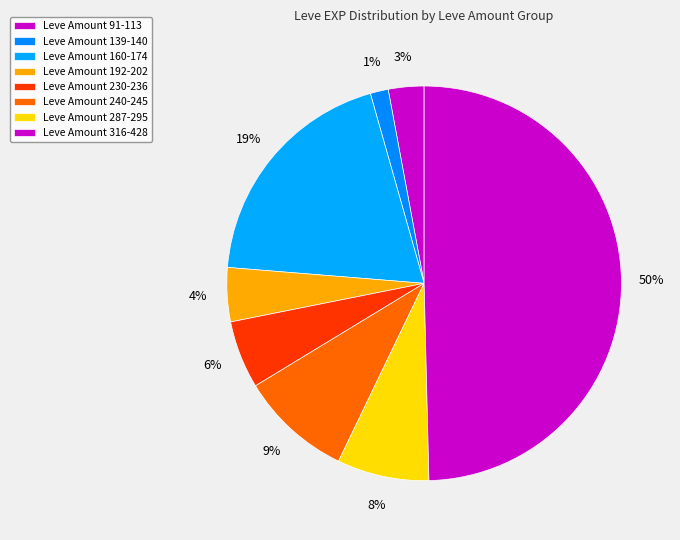

How many segments does this pie chart have?

8